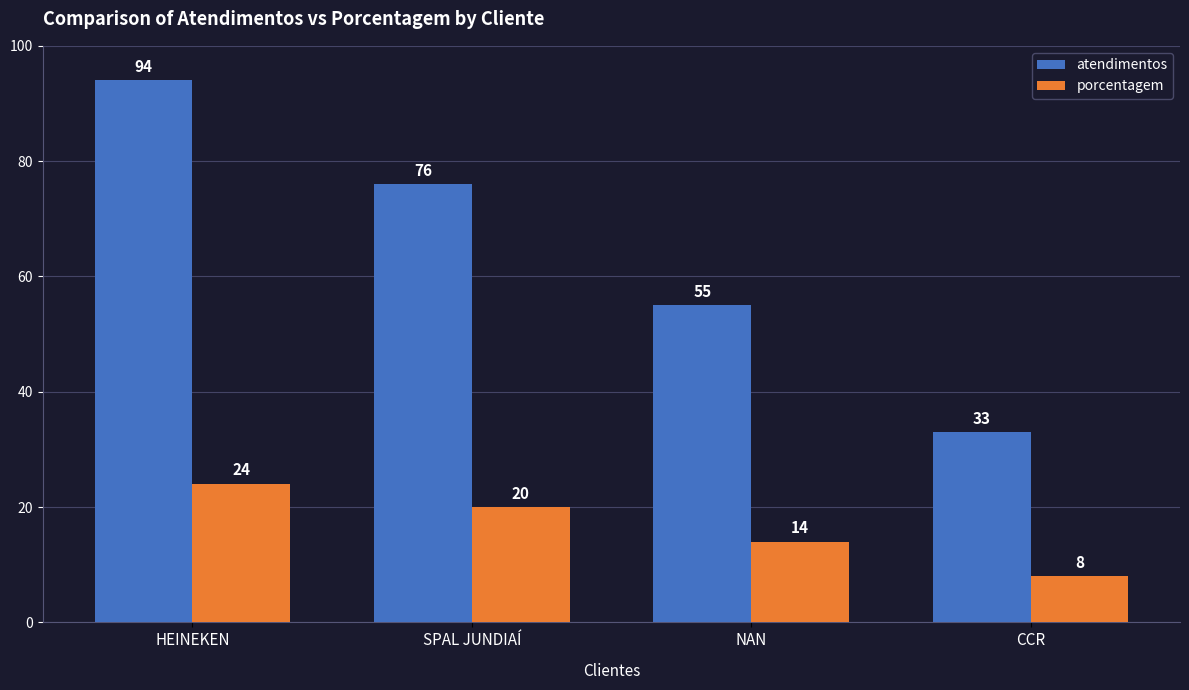

What is the maximum value shown in the chart?

94